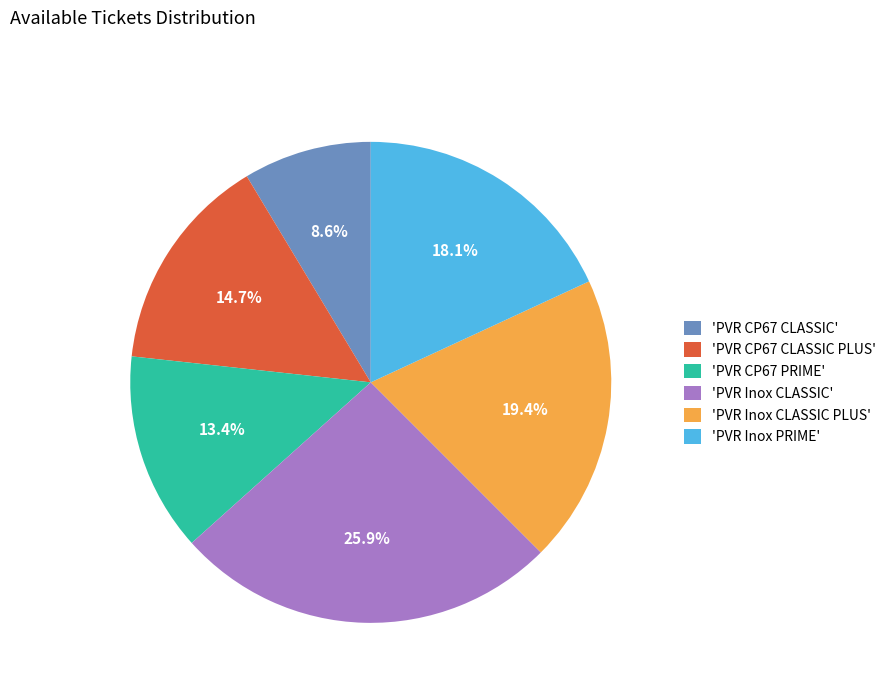

What is the largest slice in the pie chart?

'PVR Inox CLASSIC'